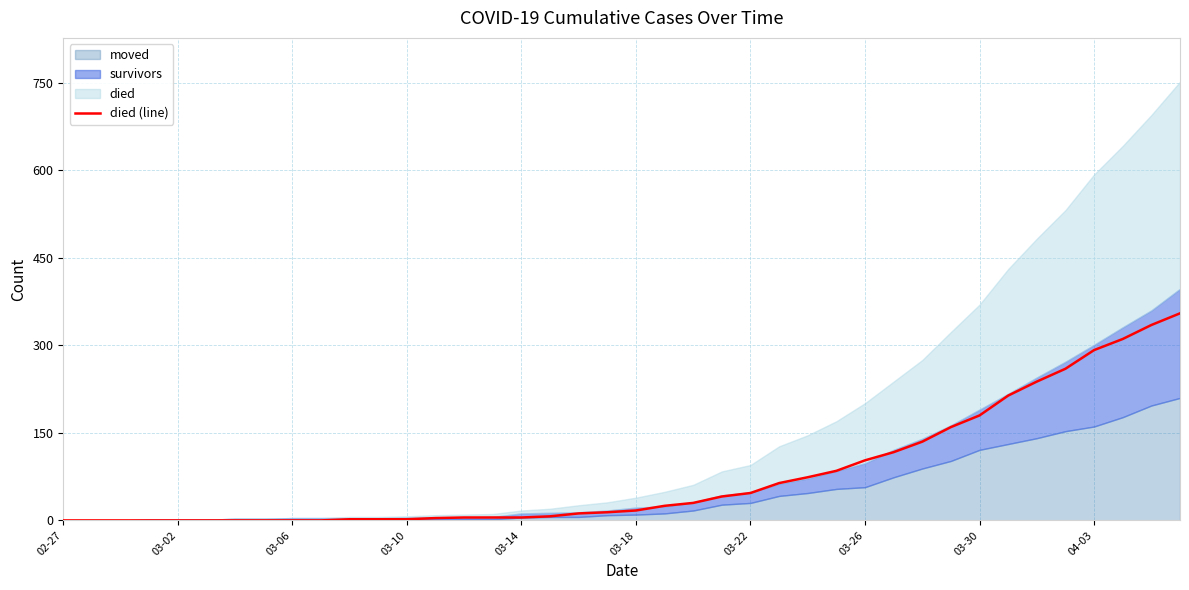

How many lines are shown in the chart?

1